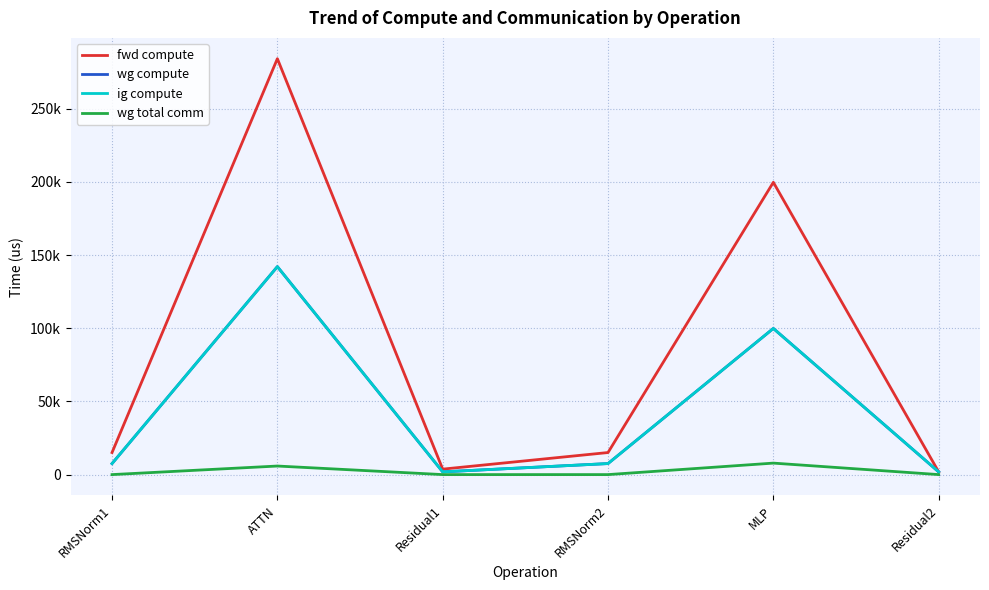

Does the chart have visible grid lines?

Yes